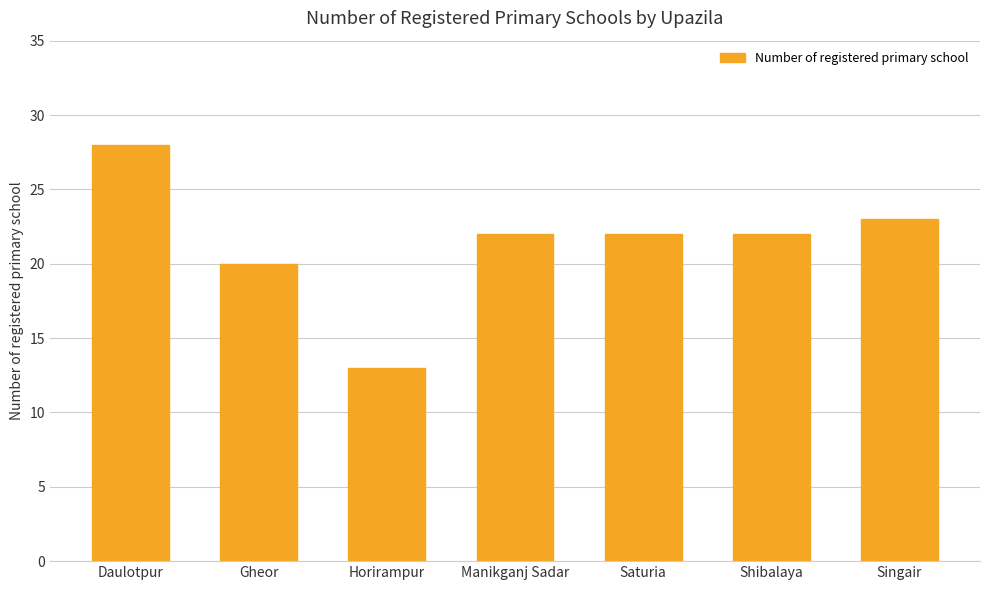

What position from the right is Shibalaya?

2